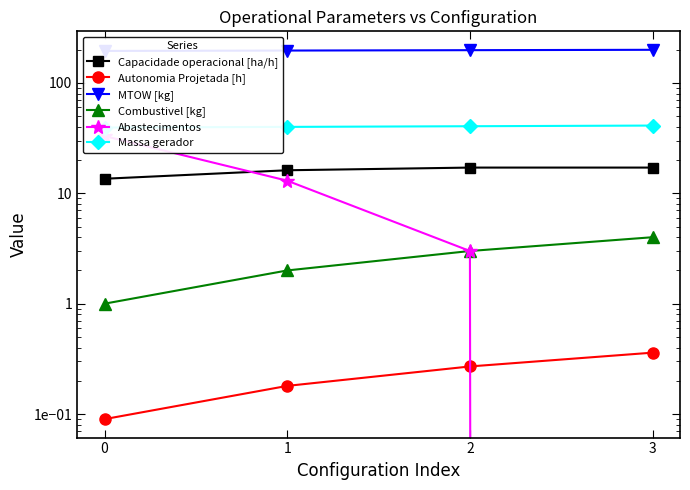

What is the difference between the highest and lowest values at 2?

197.6